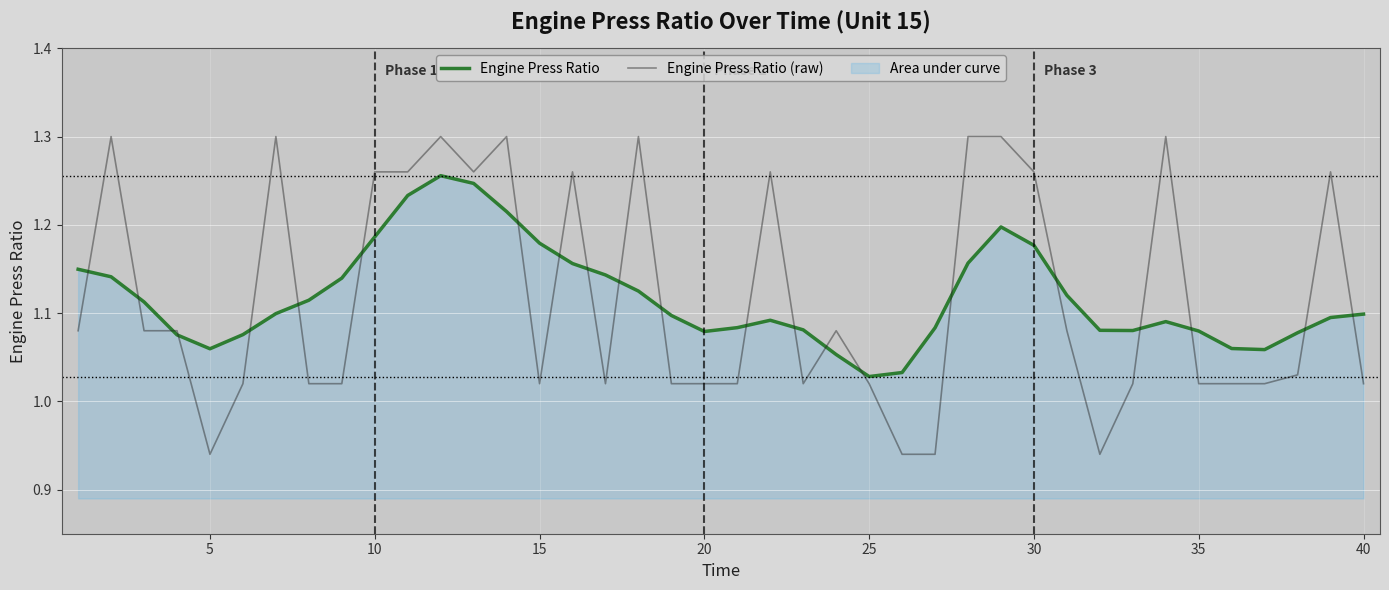

How many interior local peaks does the Engine Press Ratio series have?

4